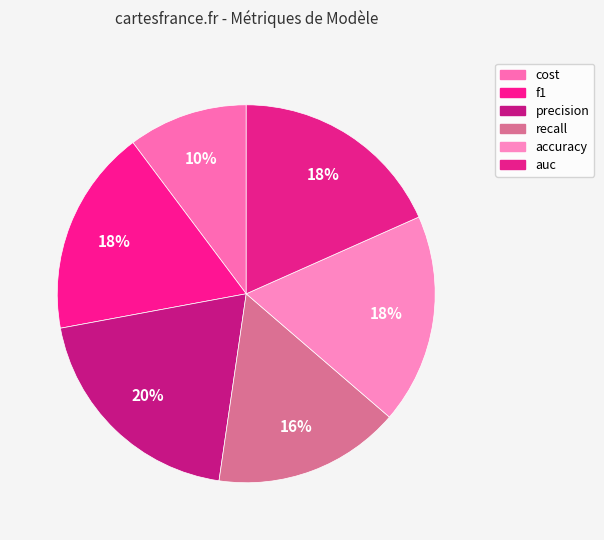

Is it true that f1 is 5% of the pie?

False